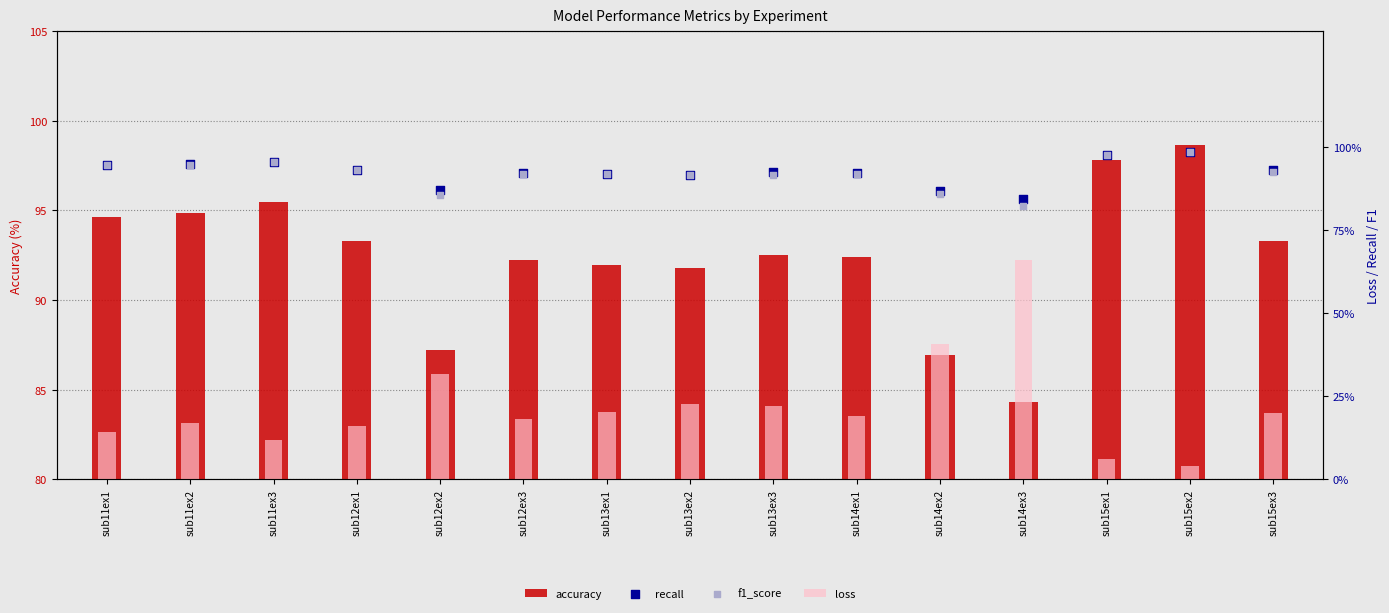

What are all the series names shown in the legend?

accuracy, loss, recall, f1_score